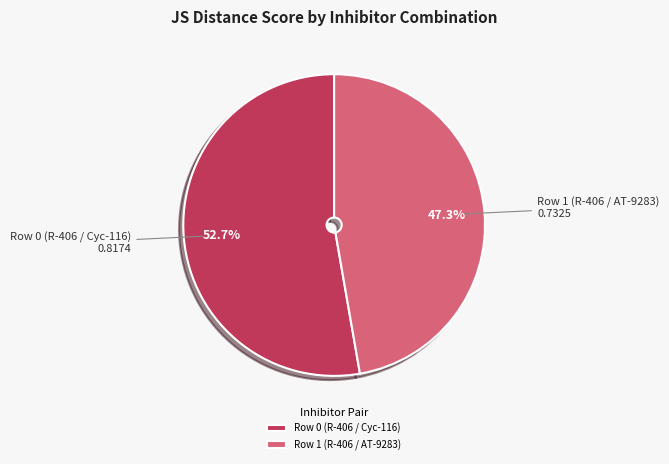

How many slices are in this pie chart?

2